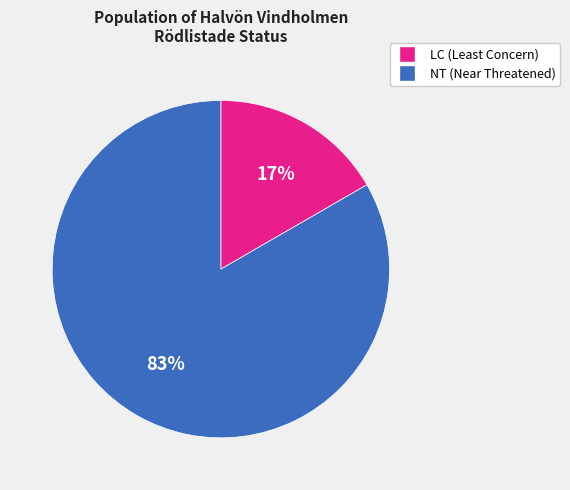

Is there a majority slice in this chart?

Yes